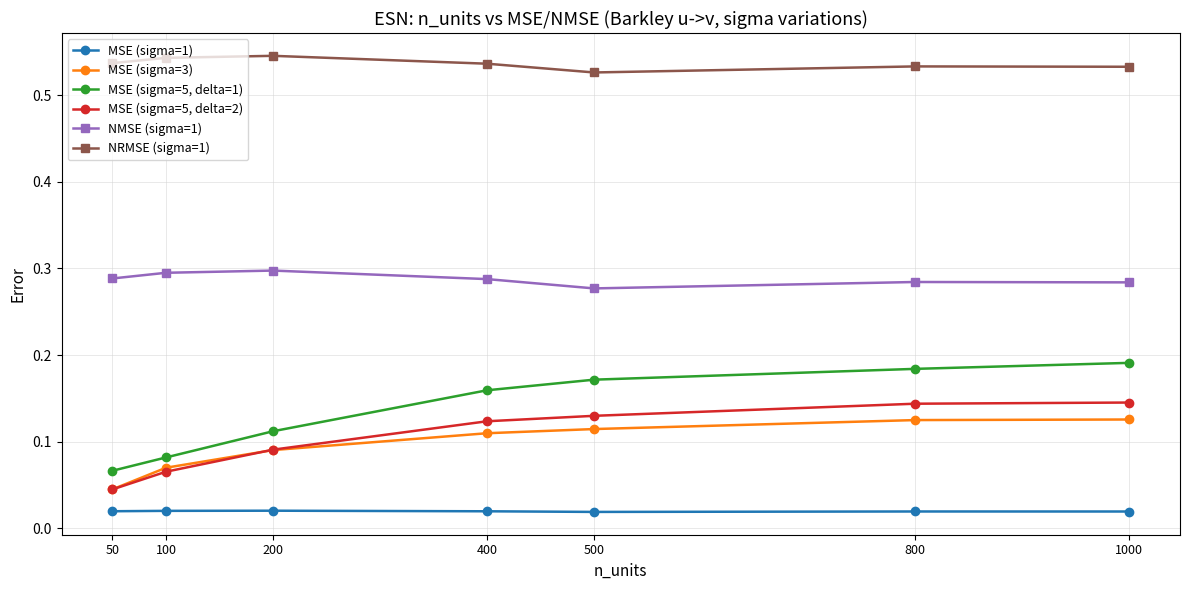

At which label is MSE (sigma=5, delta=2) closest to 0?

50